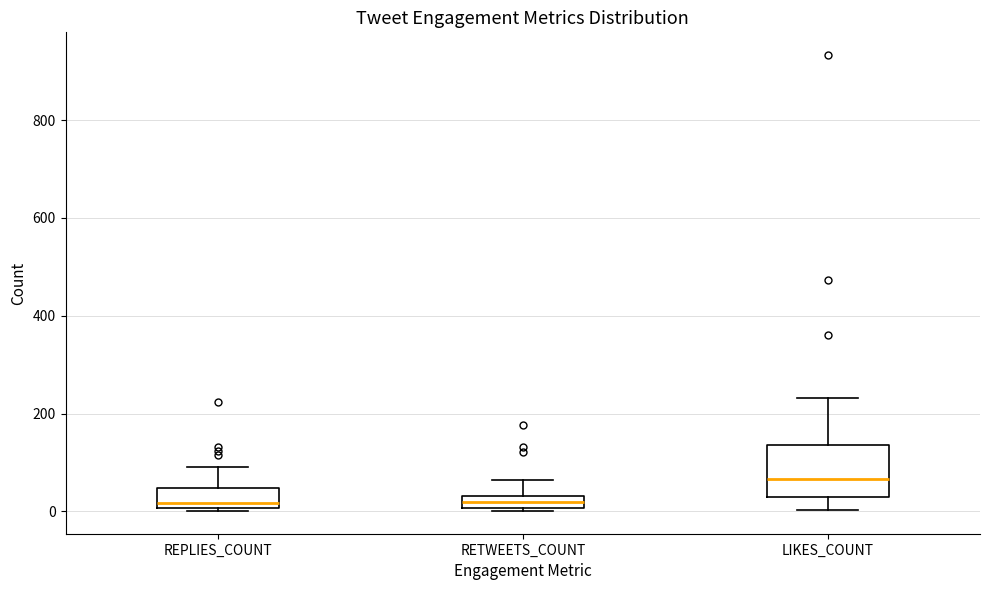

Which box is the tallest, from its lower edge to its upper edge?

LIKES_COUNT